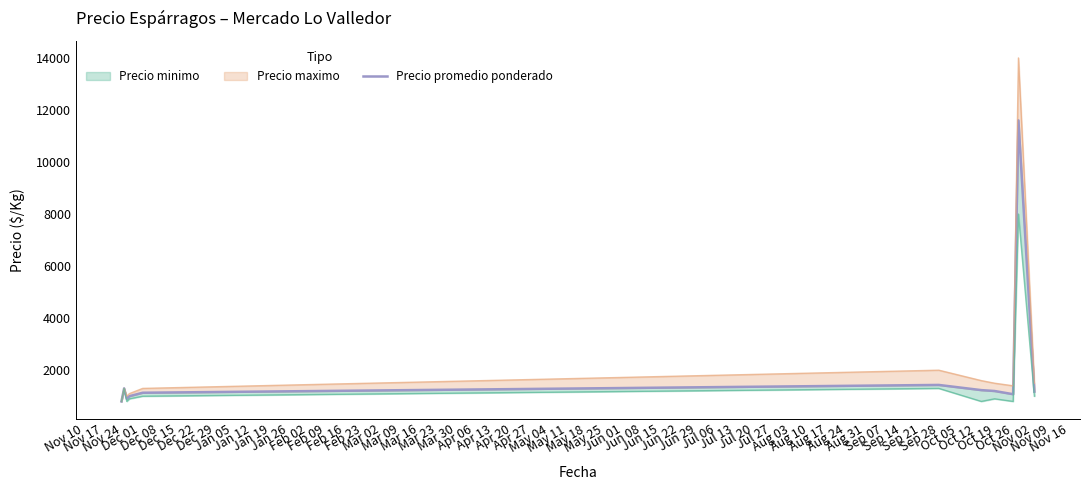

What is the difference between the values at Jan 05 and Dec 01?

77